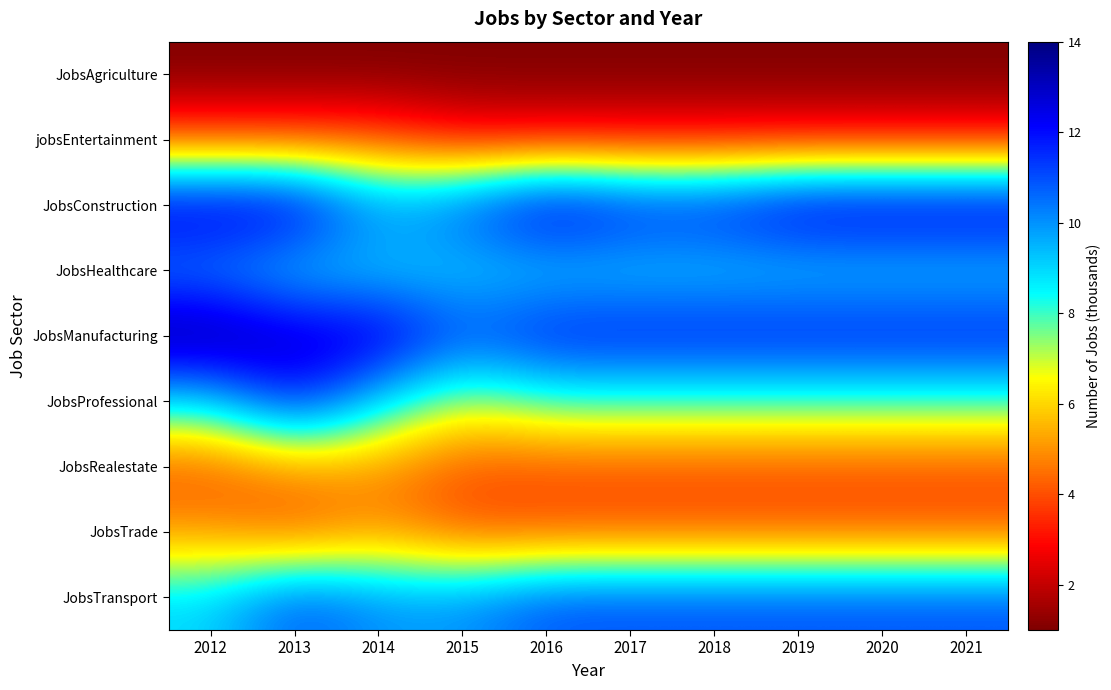

At 2014, list the series in order from smallest to largest.

JobsAgriculture, jobsEntertainment, JobsRealestate, JobsTrade, JobsHealthcare, JobsProfessional, JobsConstruction, JobsTransport, JobsManufacturing